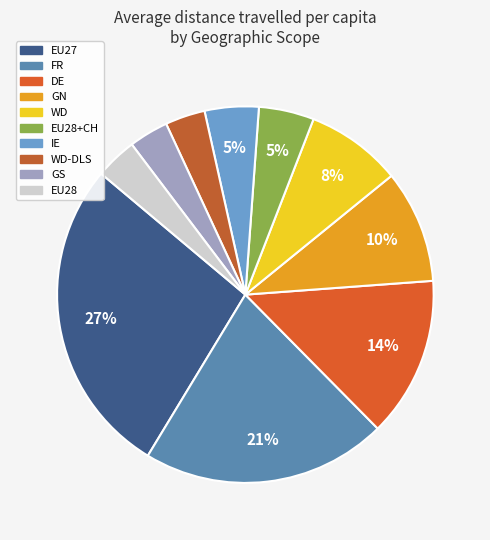

Is there a majority slice in this chart?

No